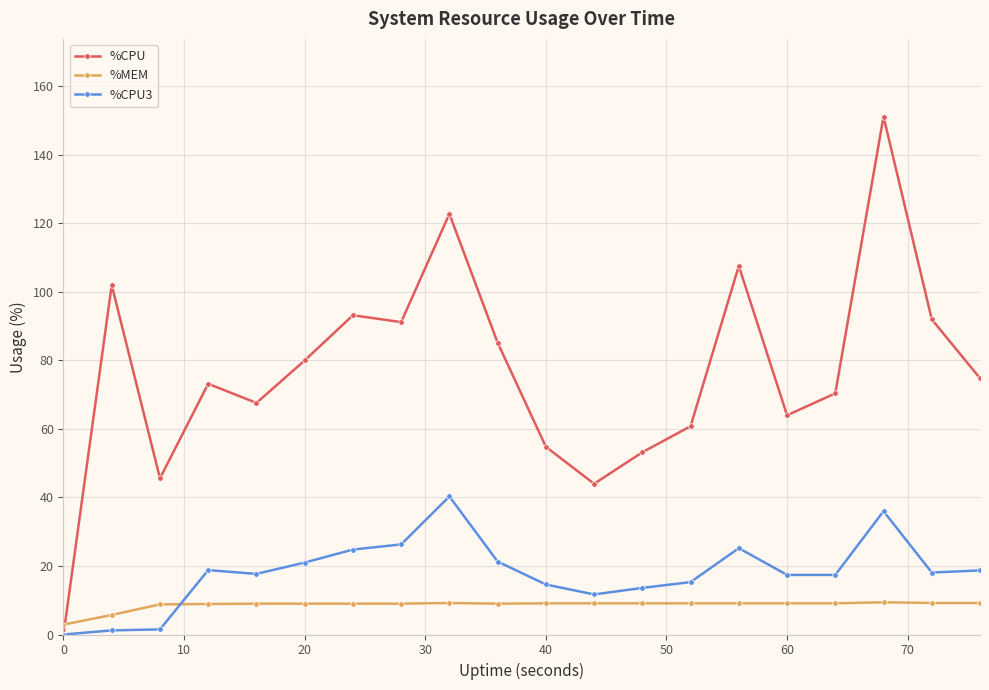

Rank the series by their maximum value, from lowest to highest.

%MEM, %CPU3, %CPU